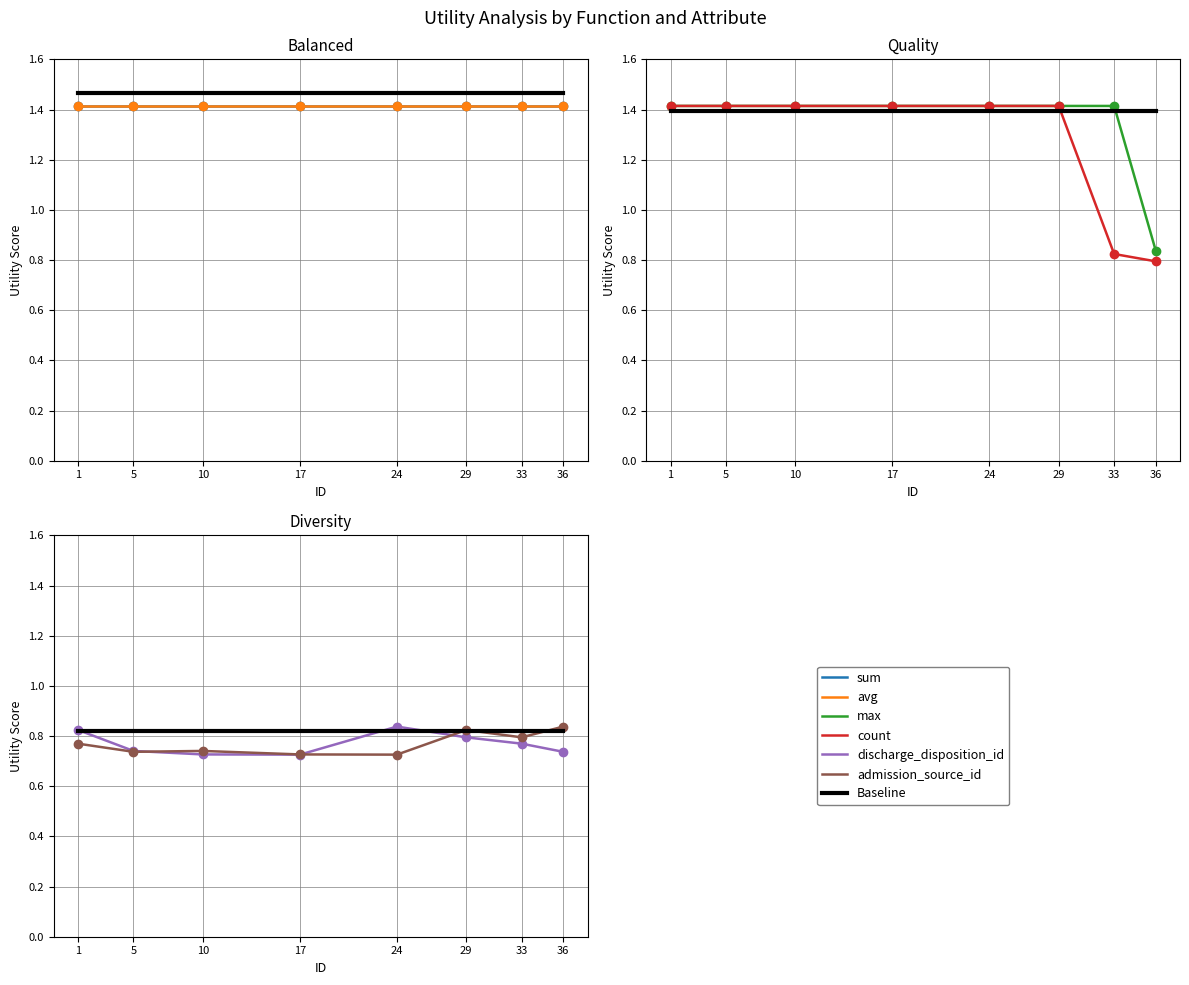

What is the minimum value shown in the chart?

0.7